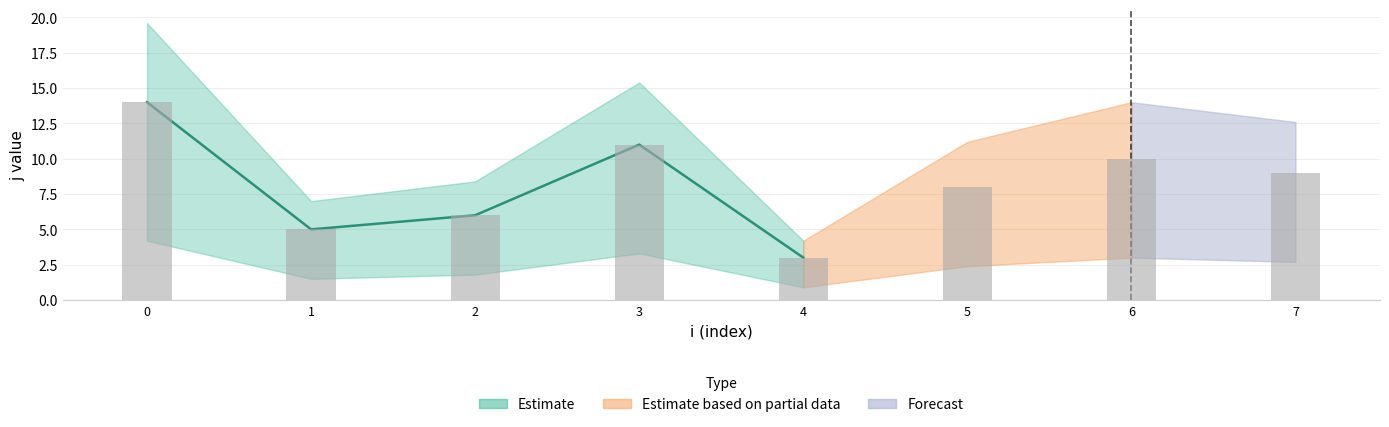

The j series shows 18 at 6. True or false?

False